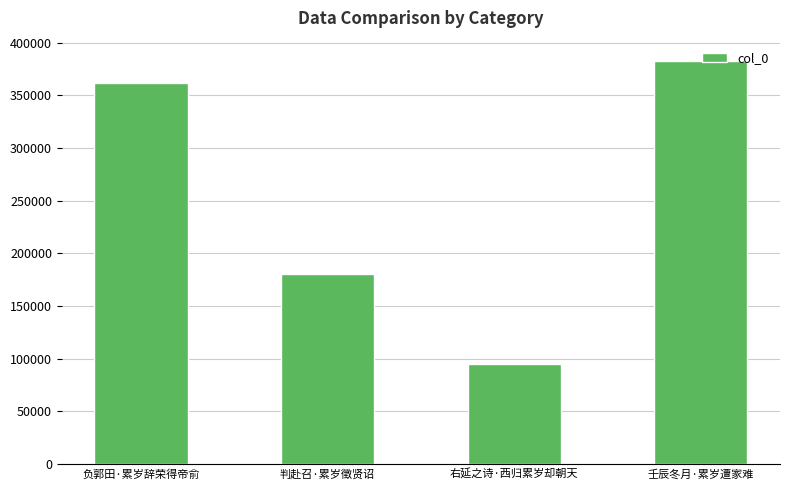

How many values are below 361343?

2